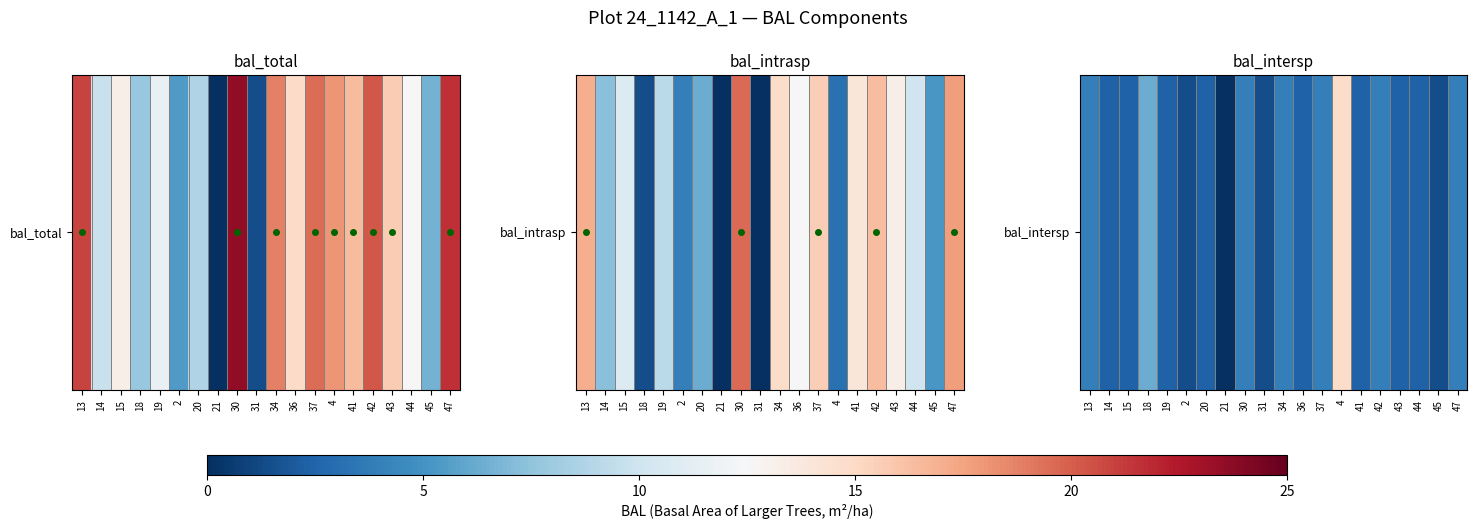

The value at 45 is 1.4. True or false?

True